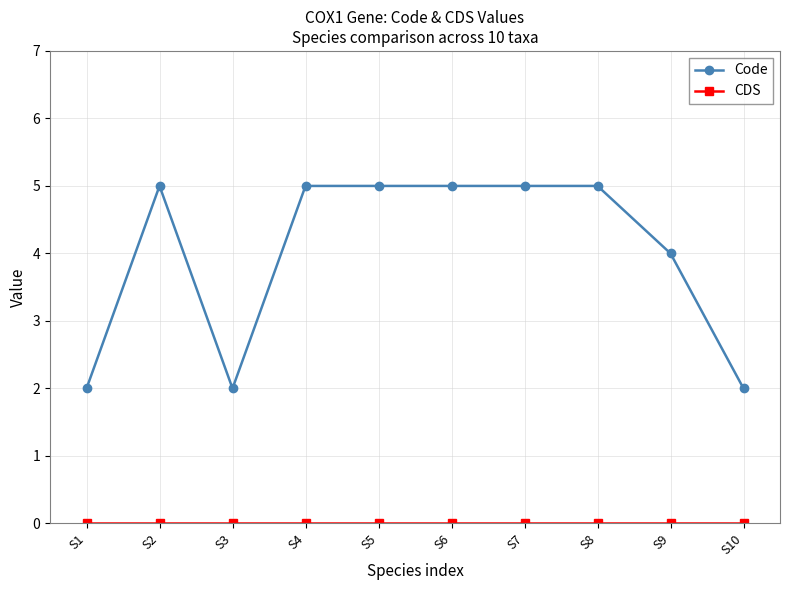

Does the chart have visible grid lines?

Yes